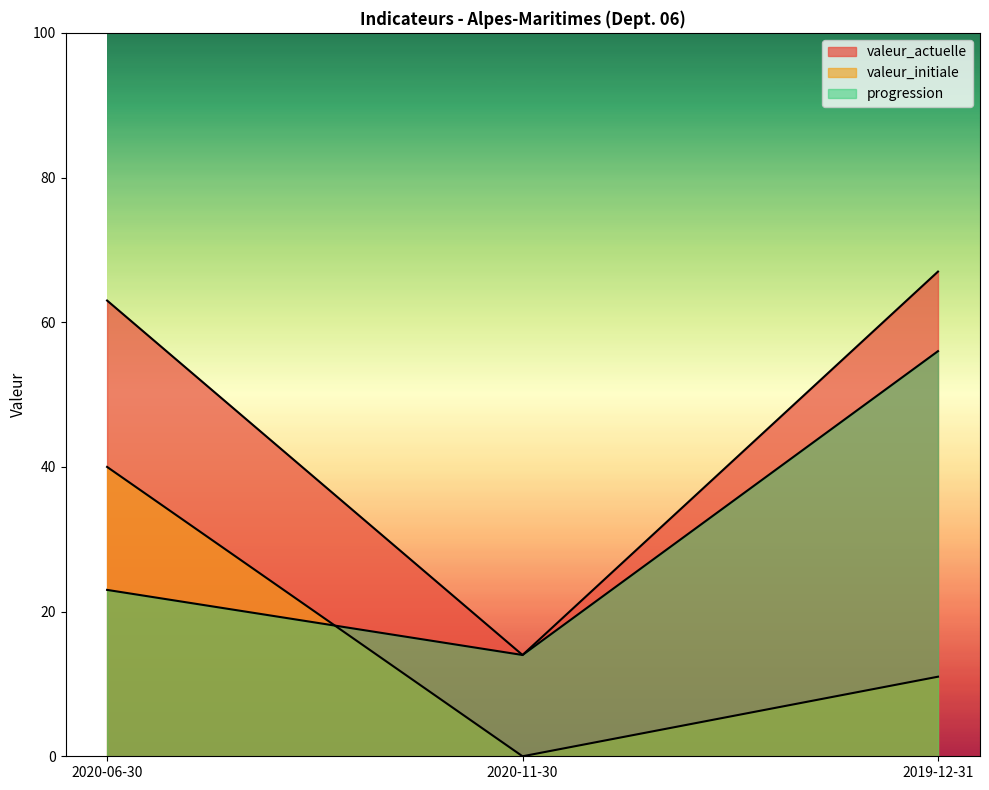

What is the value of the valeur_initiale point at the 1st from the left?

40